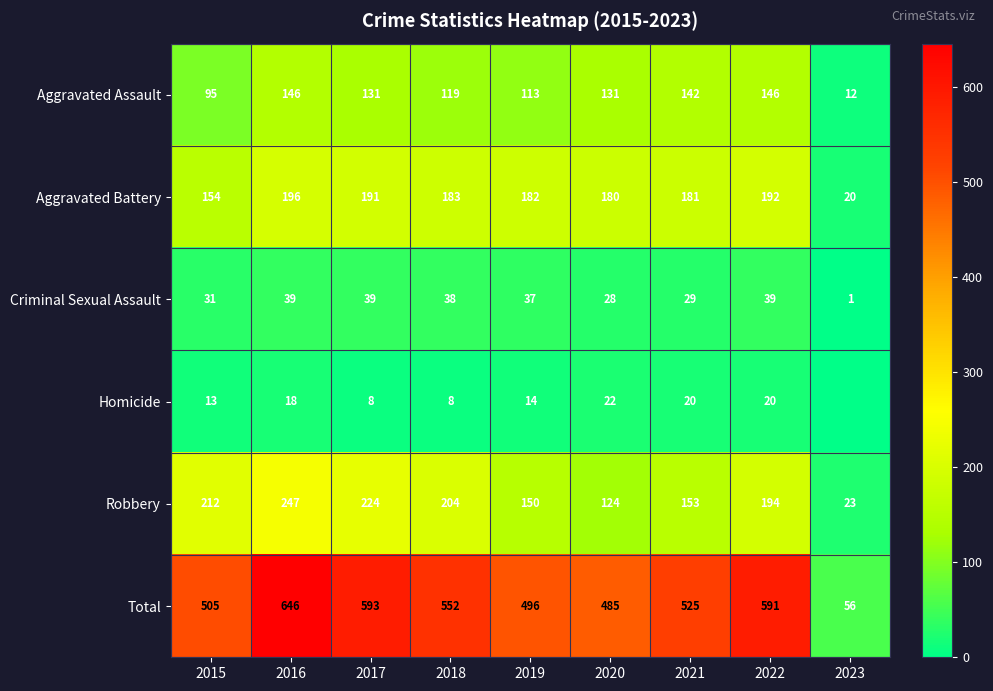

Is the value of Total at 2020 greater than the value of Homicide at 2017?

Yes